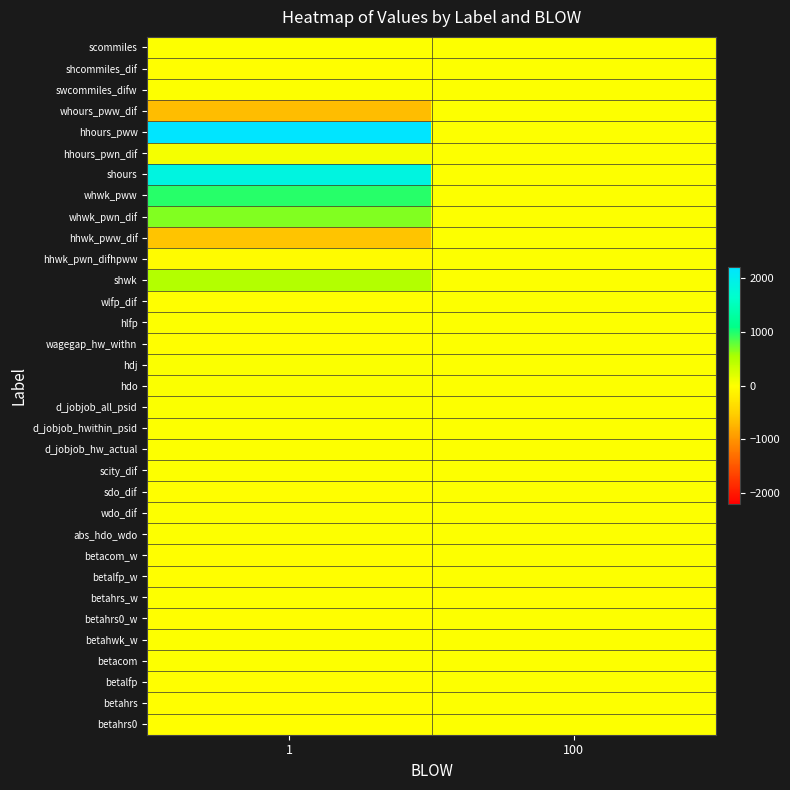

Which label corresponds to the largest value in the chart?

1